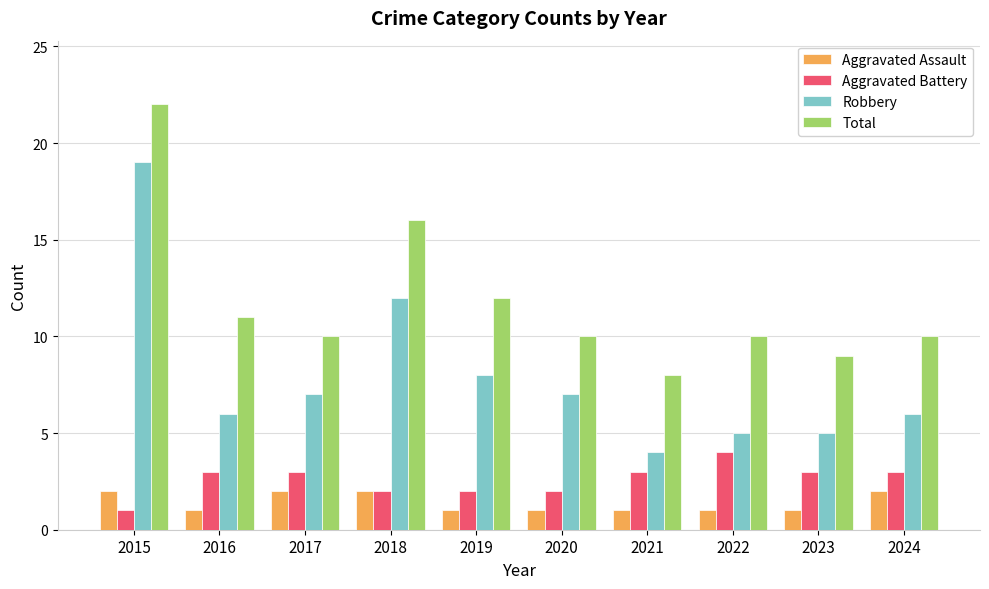

How many data points in Robbery are less than 7?

5